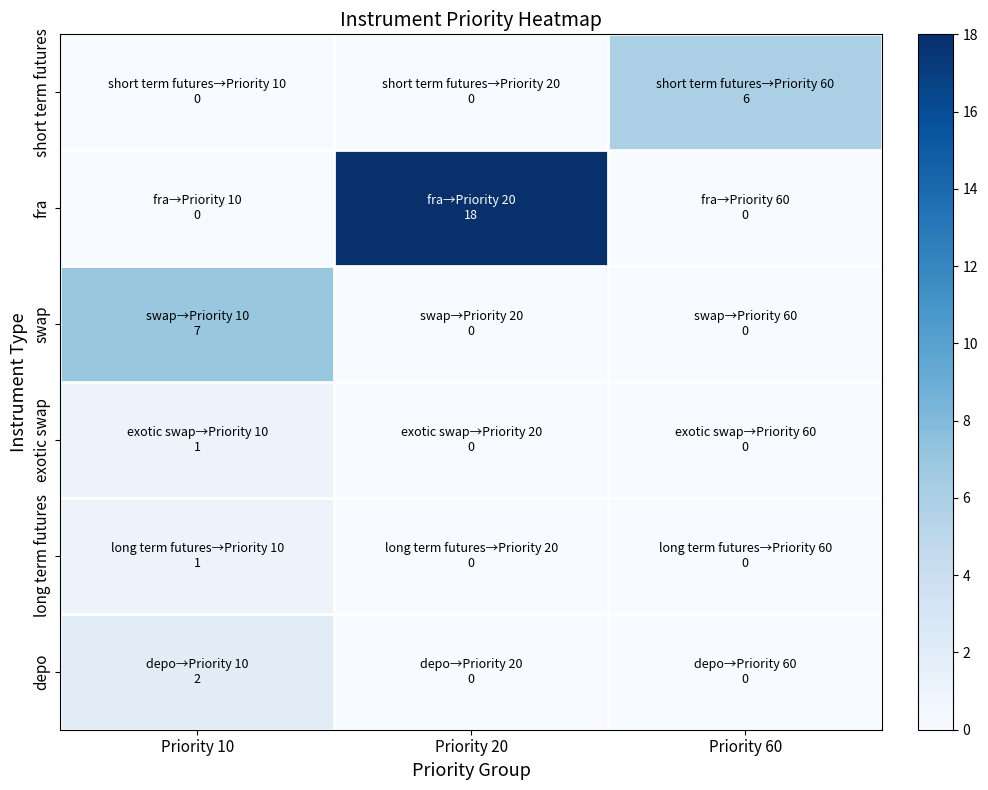

At which category is the sum across all series the highest?

Priority 20